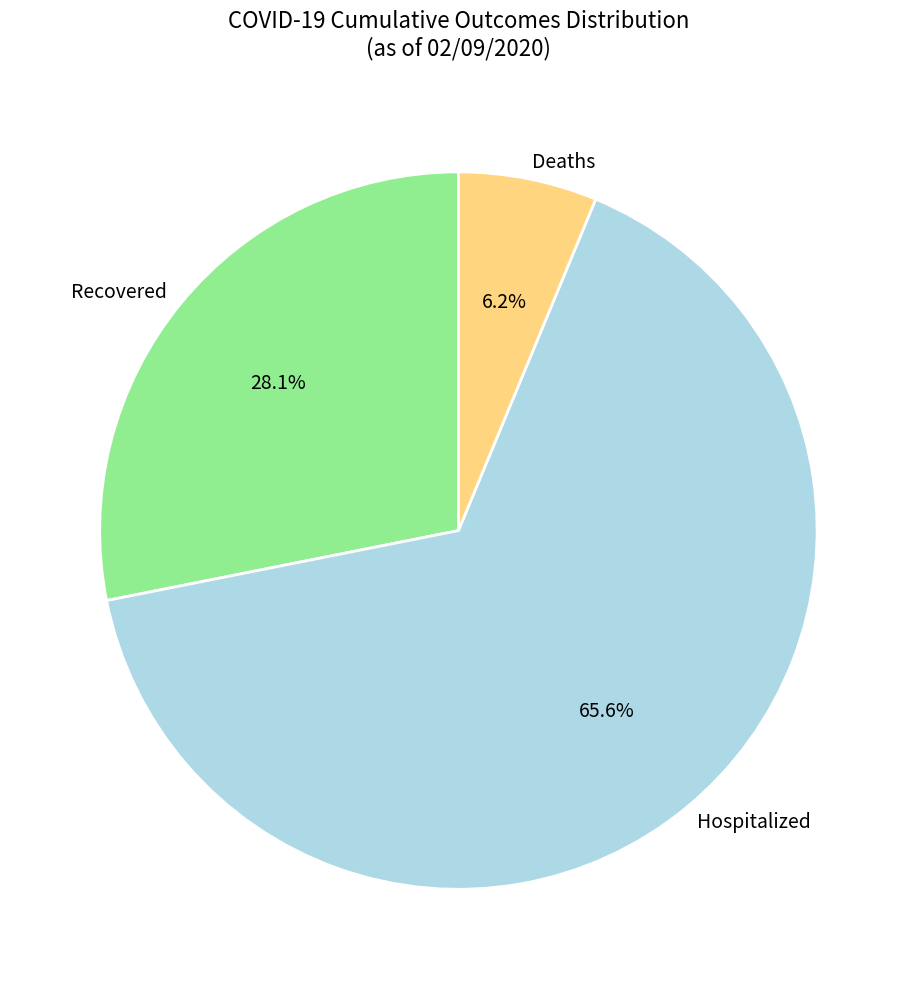

What is the largest slice in the pie chart?

Hospitalized